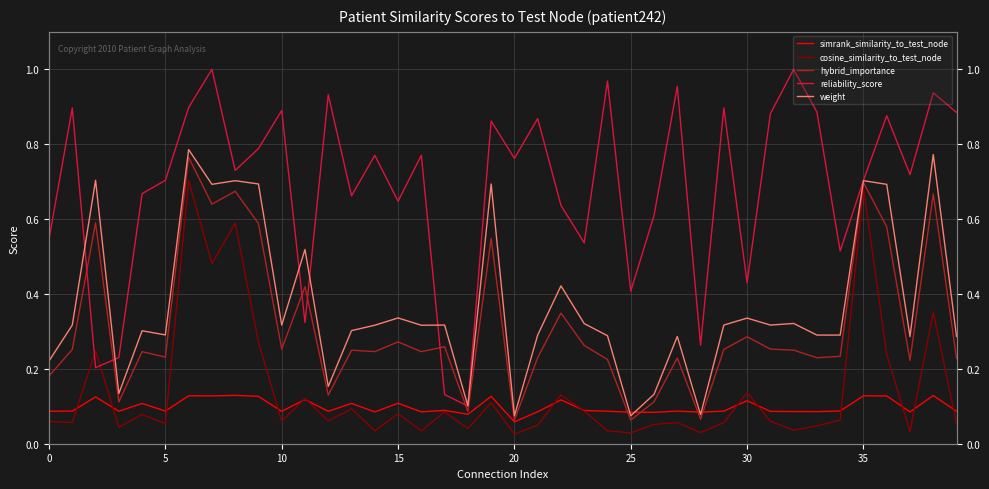

Rank the series at 28 from highest to lowest value.

reliability_score, simrank_similarity_to_test_node, weight, hybrid_importance, cosine_similarity_to_test_node